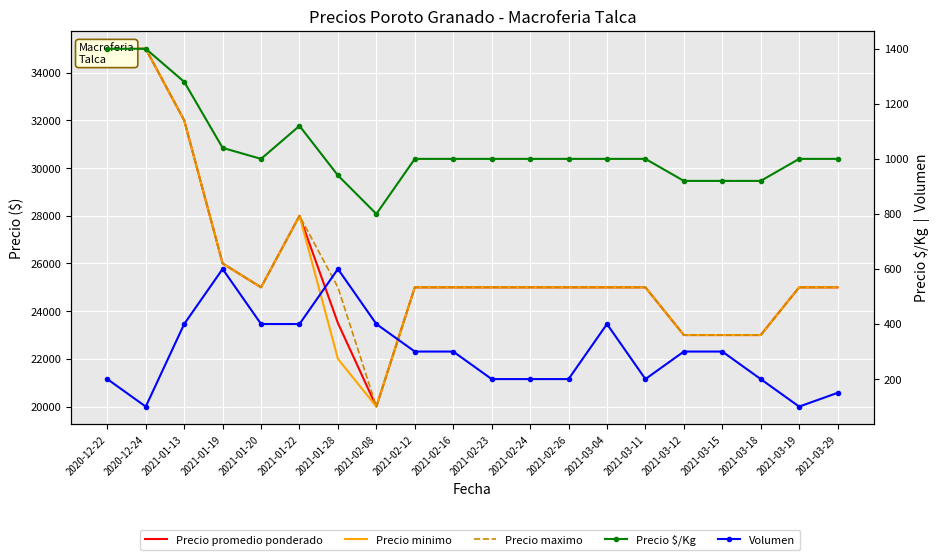

Reading right to left, extract all data points from this chart.

Precio promedio ponderado: 25000	25000	23000	23000	23000	25000	25000	25000	25000	25000	25000	25000	20000	23500	28000	25000	26000	32000	35000	35000
Precio minimo: 25000	25000	23000	23000	23000	25000	25000	25000	25000	25000	25000	25000	20000	22000	28000	25000	26000	32000	35000	35000
Precio maximo: 25000	25000	23000	23000	23000	25000	25000	25000	25000	25000	25000	25000	20000	25000	28000	25000	26000	32000	35000	35000
Precio $/Kg: 1000	1000	920	920	920	1000	1000	1000	1000	1000	1000	1000	800	940	1120	1000	1040	1280	1400	1400
Volumen: 150	100	200	300	300	200	400	200	200	200	300	300	400	600	400	400	600	400	100	200